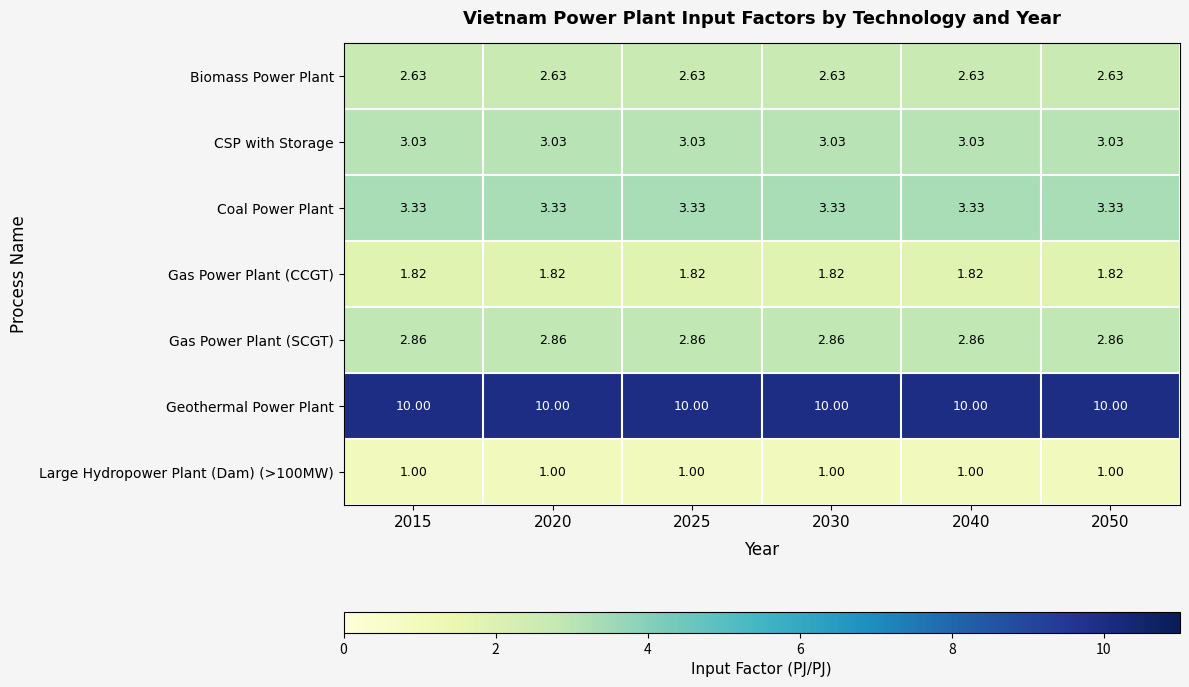

Rank the series by their maximum value, from highest to lowest.

Geothermal Power Plant, Coal Power Plant, CSP with Storage, Gas Power Plant (SCGT), Biomass Power Plant, Gas Power Plant (CCGT), Large Hydropower Plant (Dam) (>100MW)